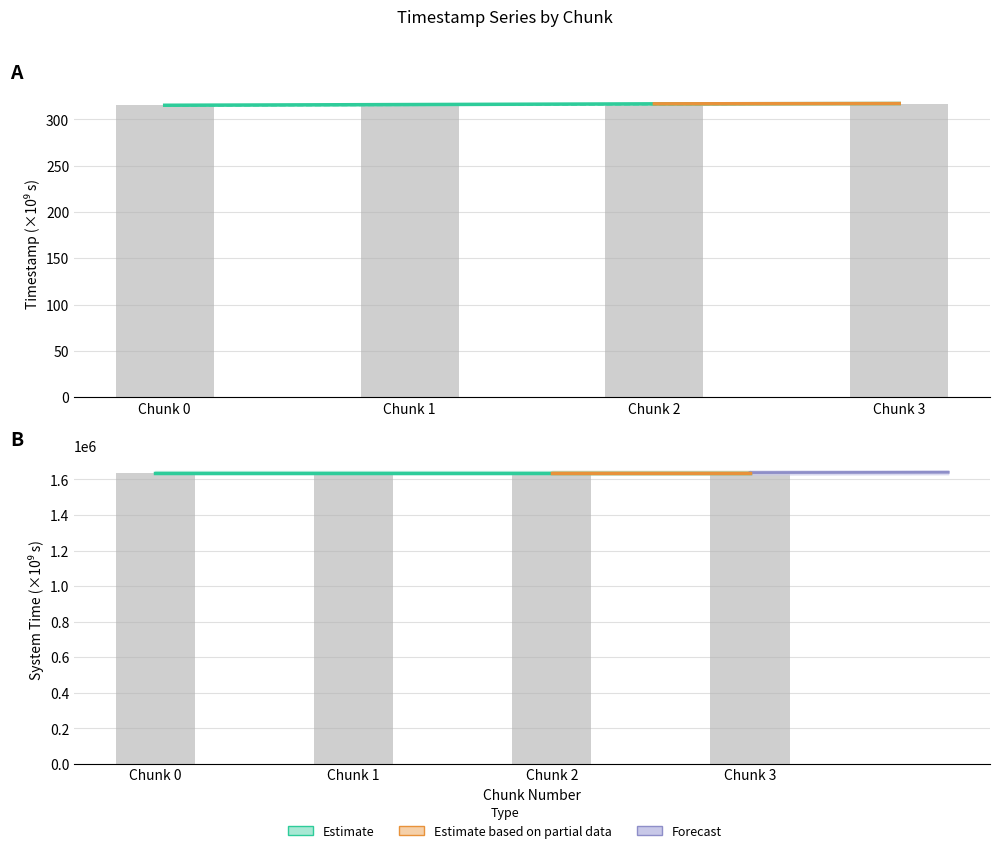

Between Chunk 1 and Chunk 3, which series saw the biggest shift?

created_timestamp